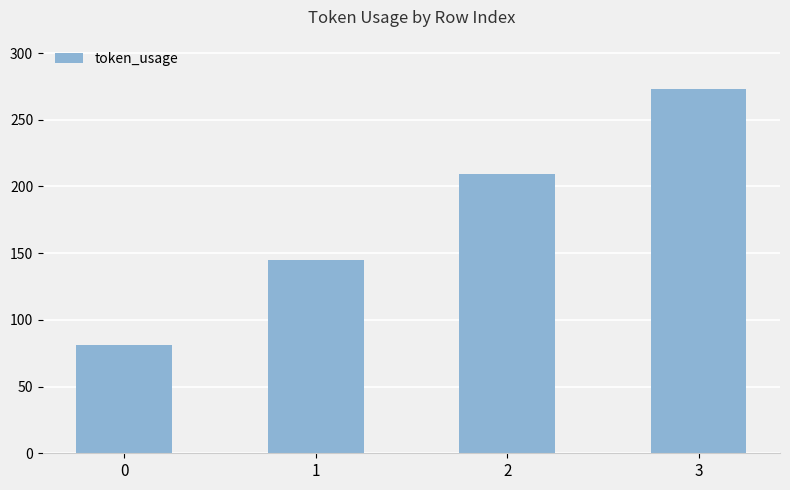

Rank the categories by value from lowest to highest.

0, 1, 2, 3